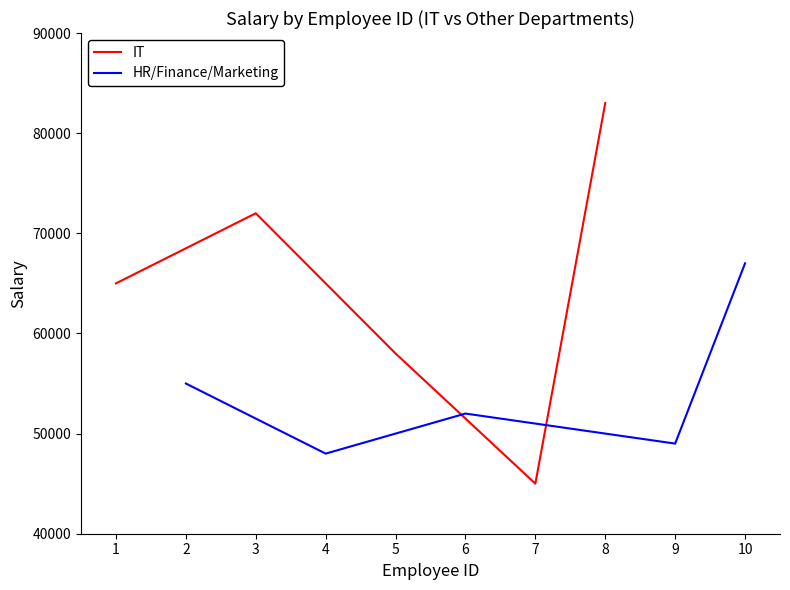

The value of IT at 8 is 42974. True or false?

False